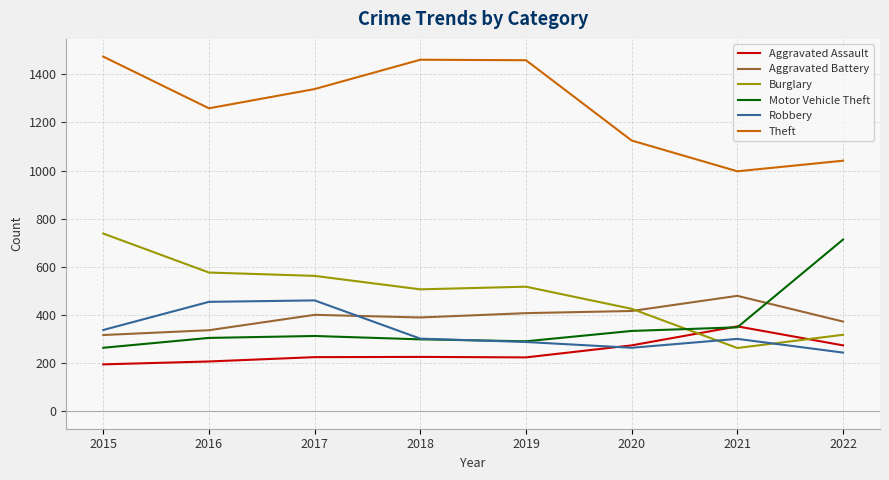

What is the difference between the highest and lowest values at 2022?

798